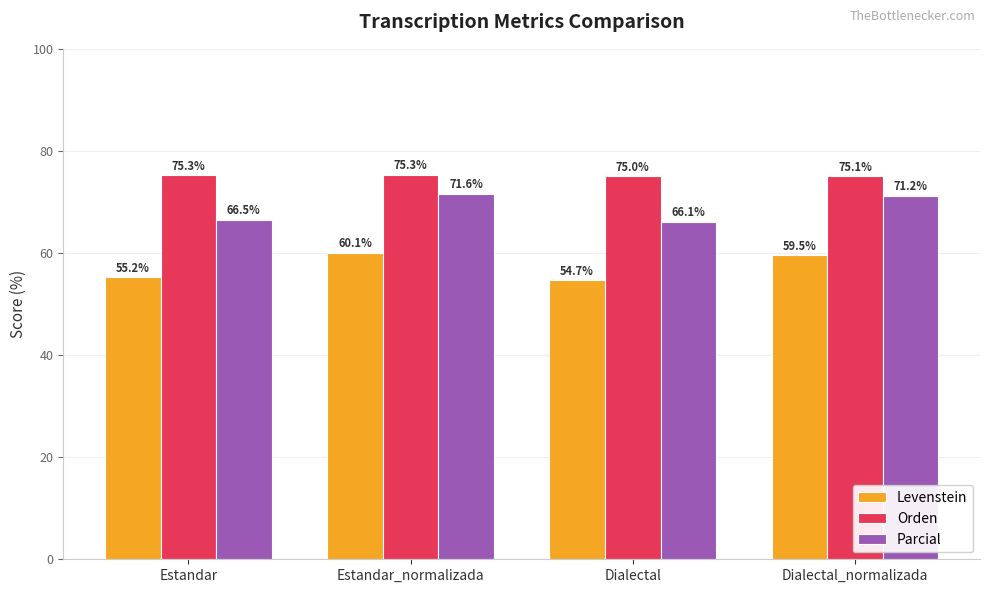

Which series has the widest spread of values?

Parcial